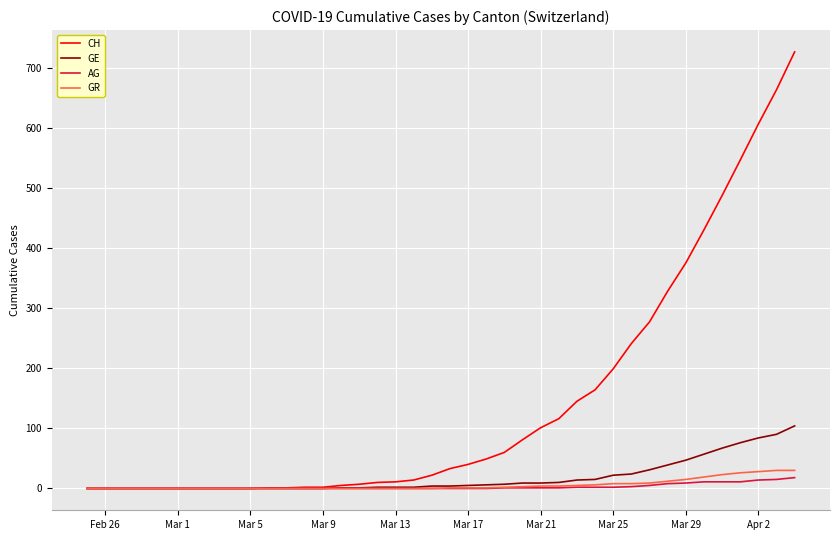

What is the maximum value for CH?

726